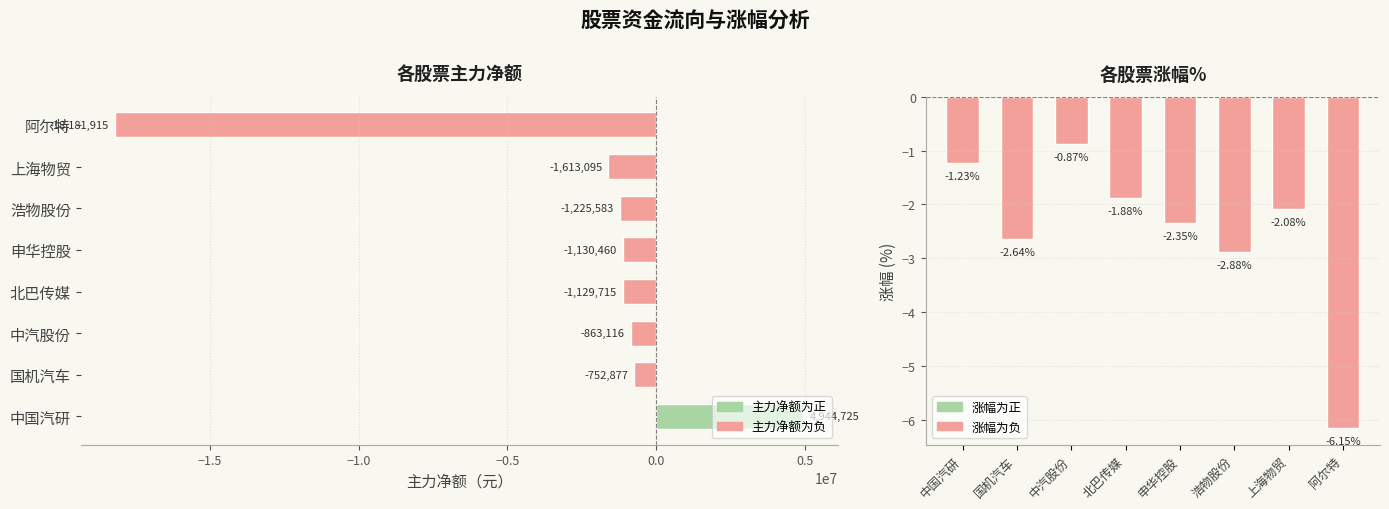

How many bars are there in total?

16